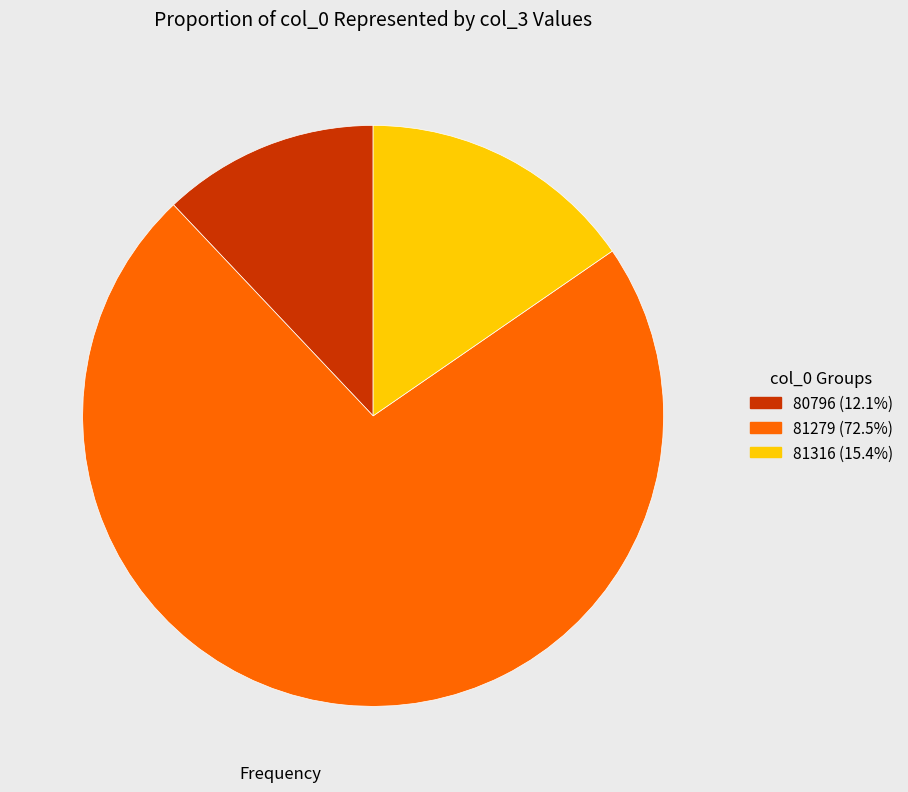

Which slice is the largest?

81279